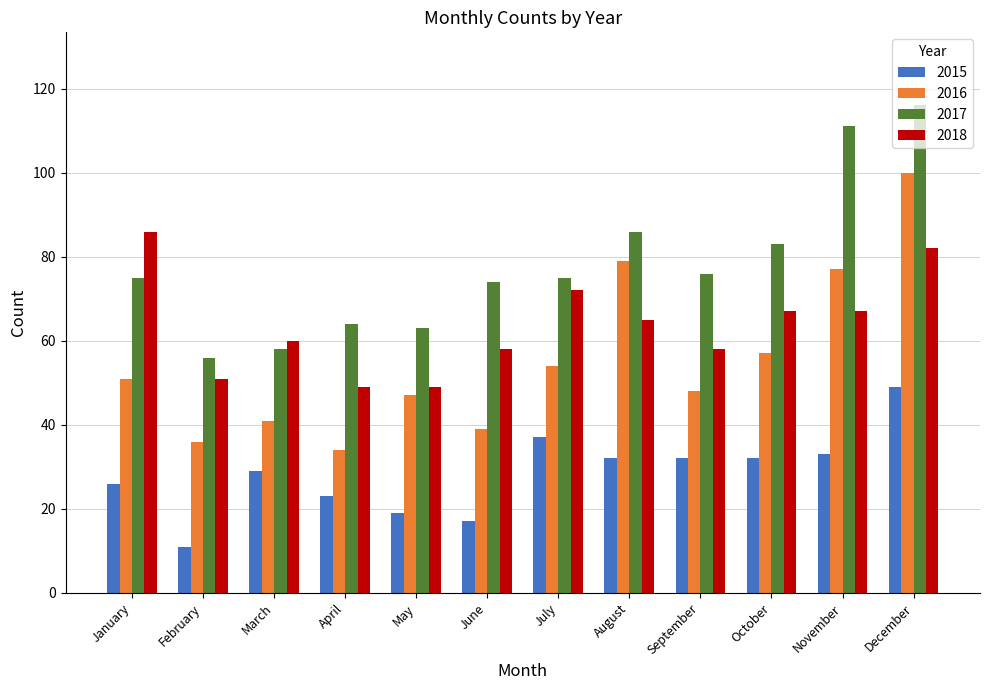

Between May and November, which series saw the biggest shift?

2017